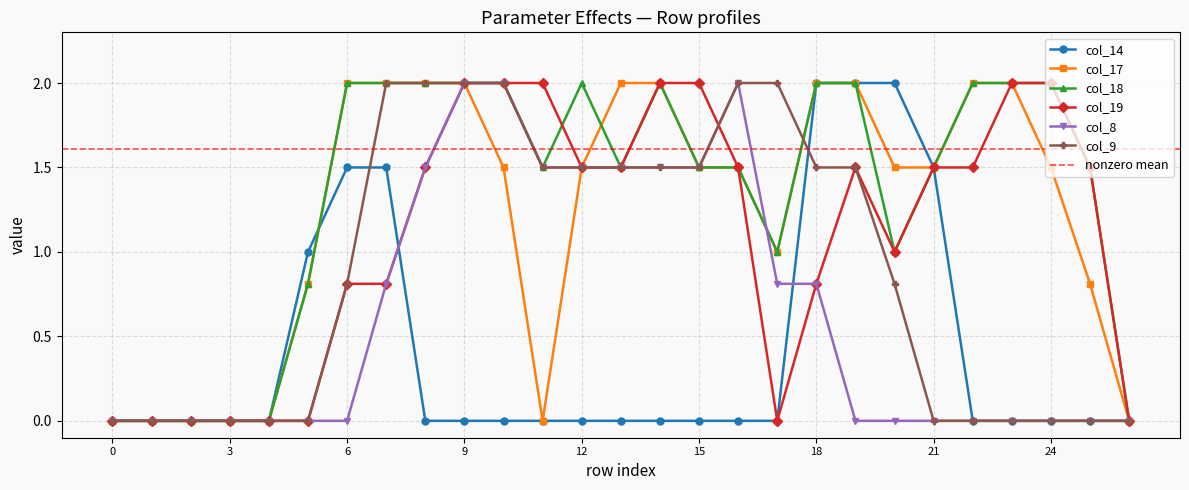

Which series has the widest spread of values?

col_14